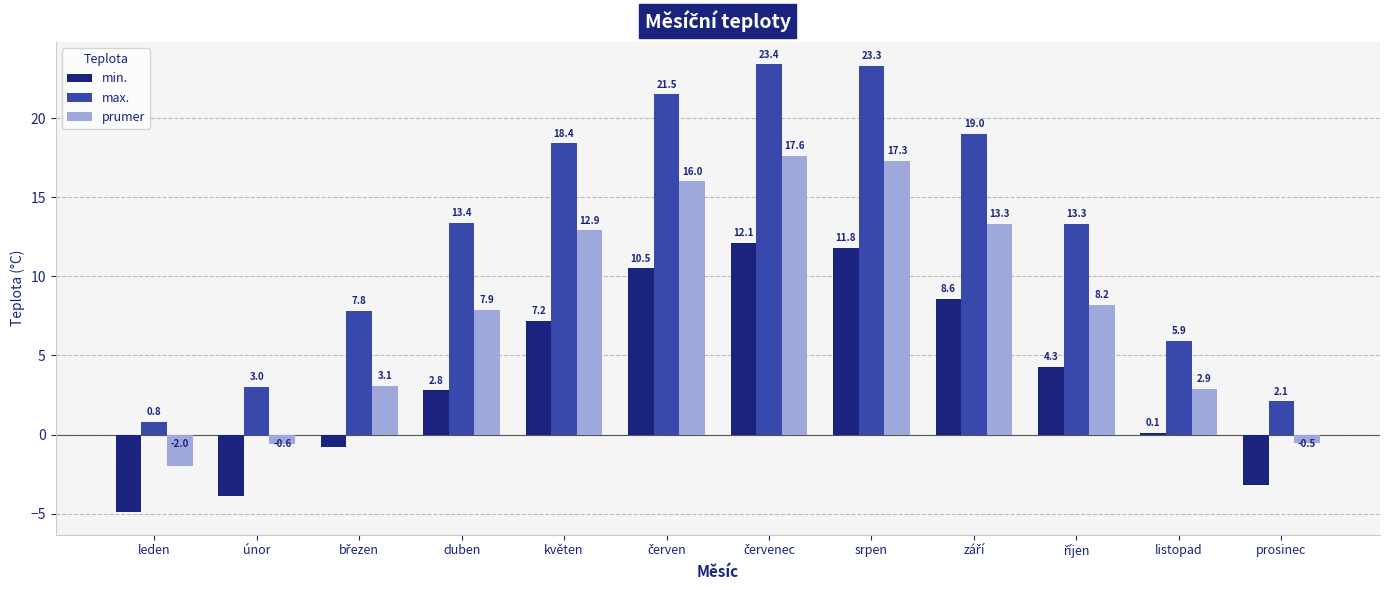

What is the sum of all prumer values?

96.1